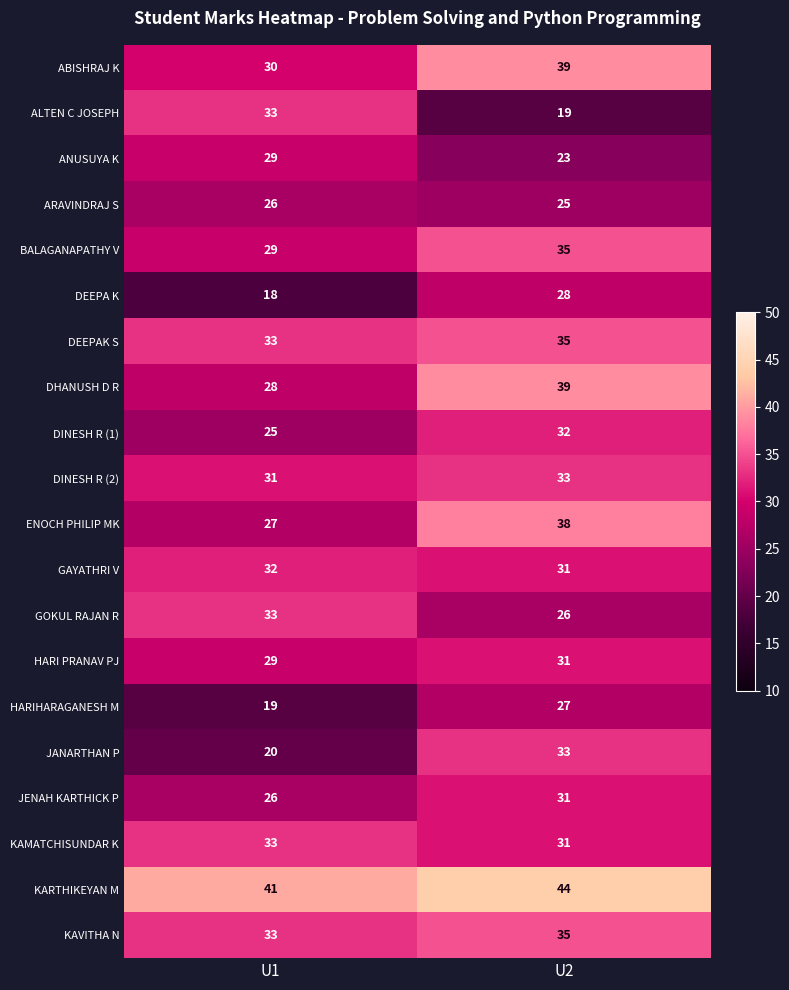

What is the sum of the ALTEN C JOSEPH values at U1 and U2?

52